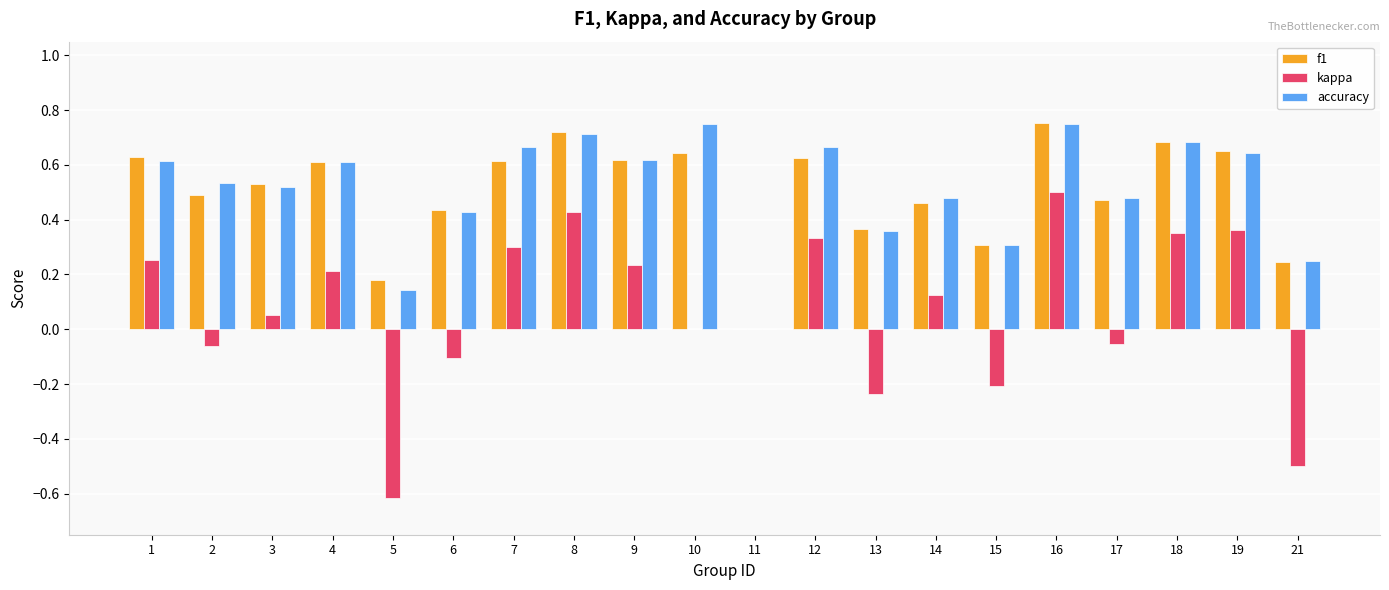

Is it true that accuracy equals -0.4 at 11?

False